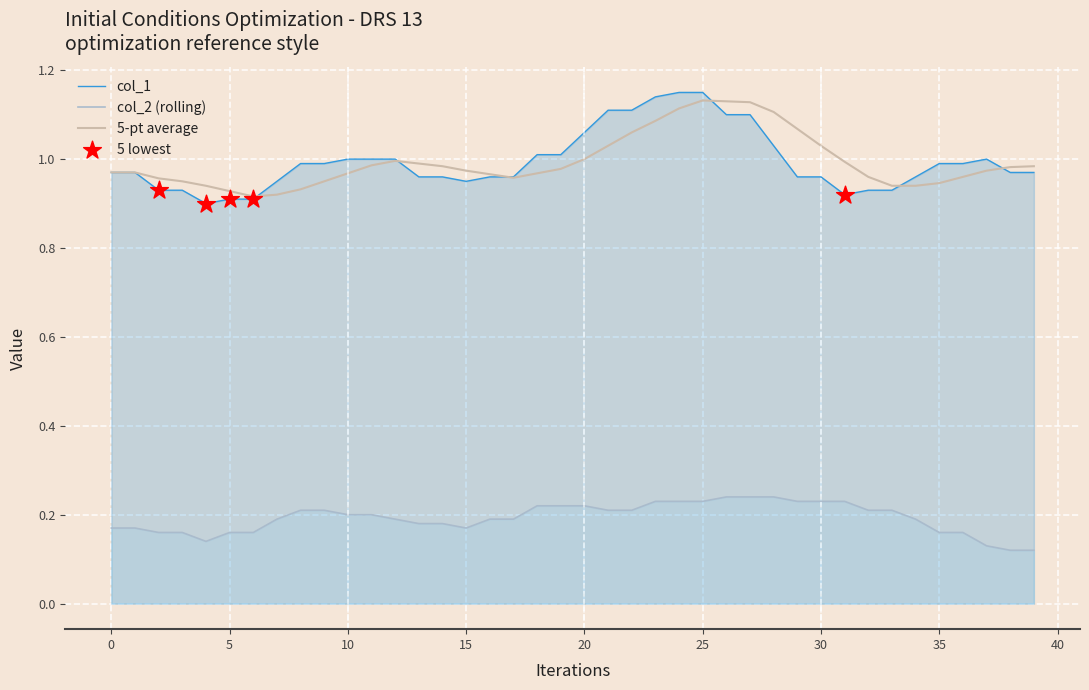

Which series has the largest total across all categories?

col_1